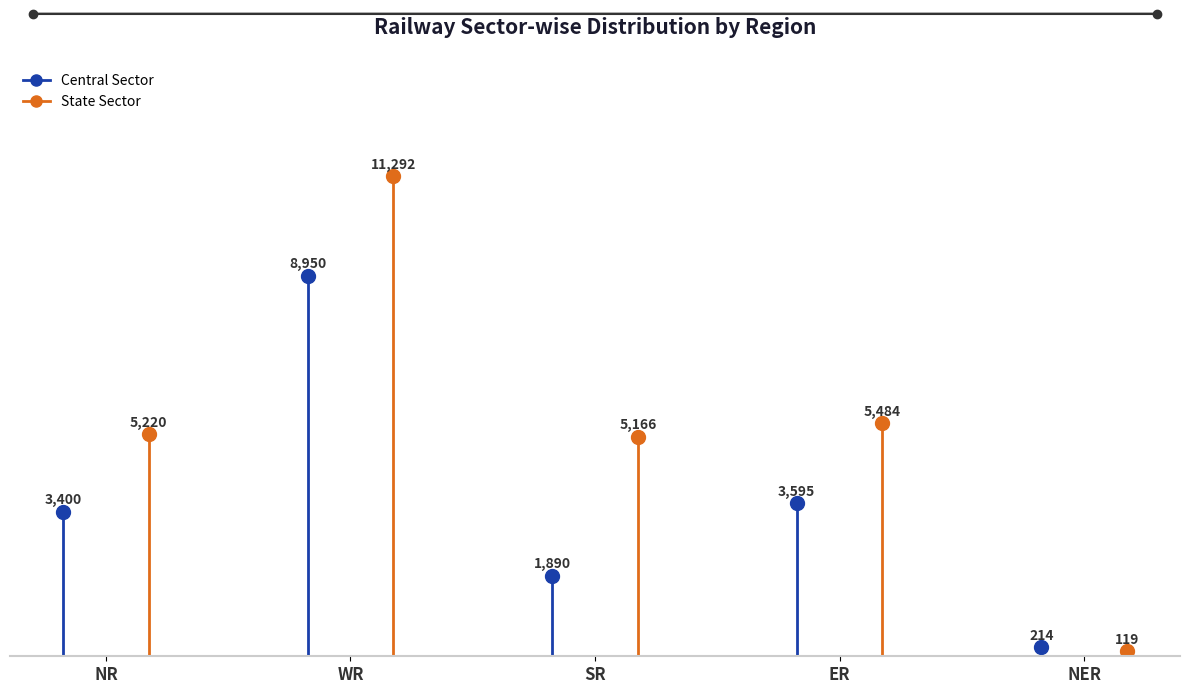

After their last crossing, which series has the higher values: State Sector or Central Sector?

Central Sector